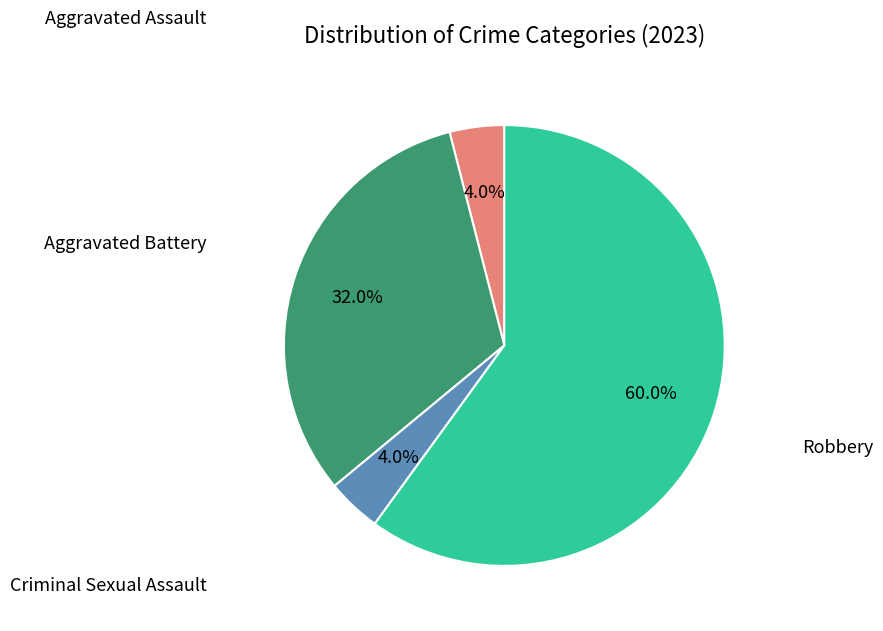

Is there a majority slice in this chart?

Yes